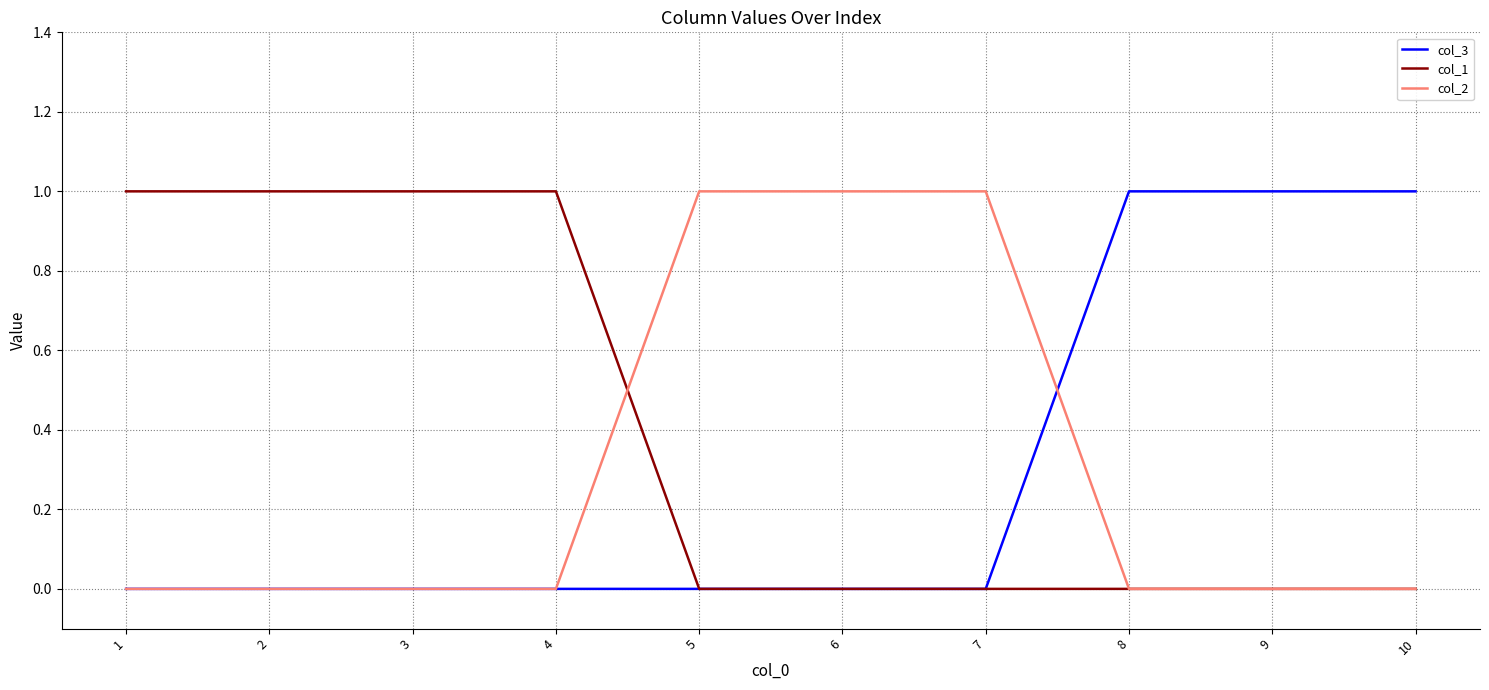

What is the difference between the col_2 values at 5 and 2?

1